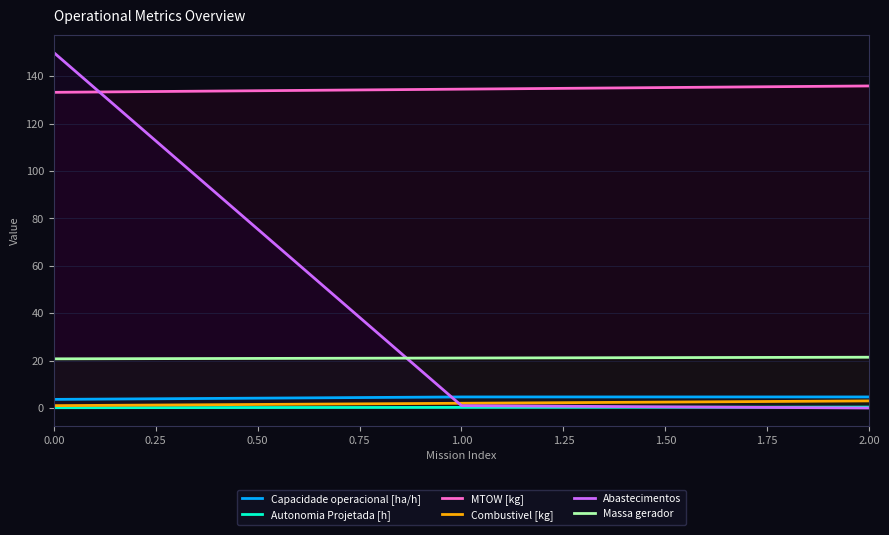

How many data points in MTOW [kg] are above 134?

2